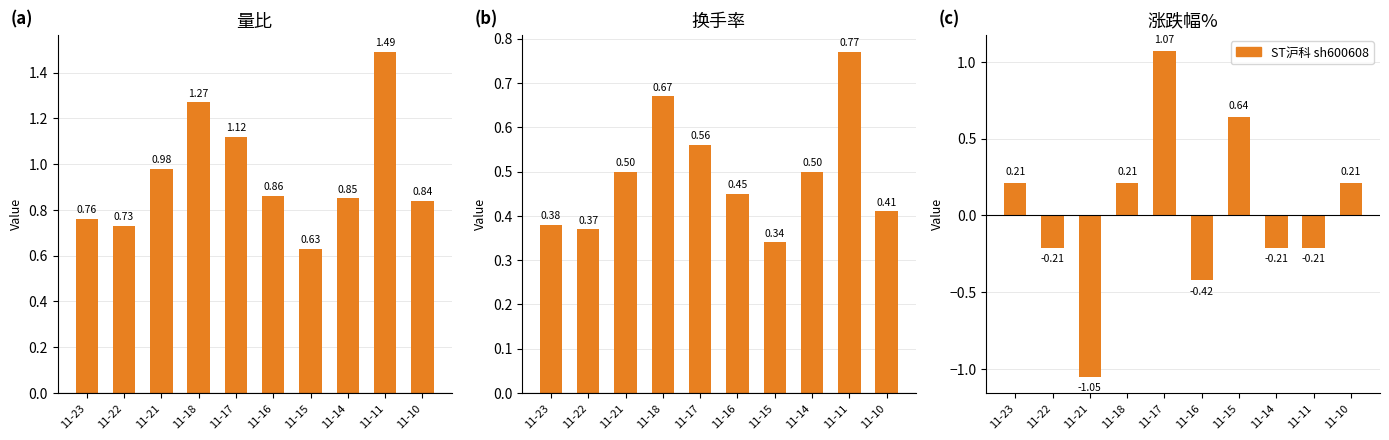

What value does the 量比 series have at 11-16?

0.9